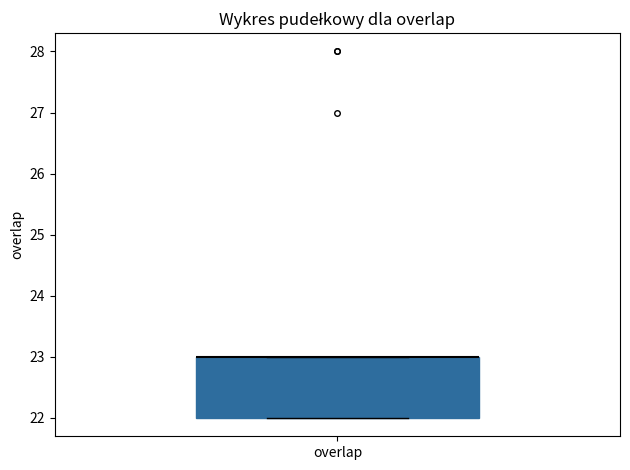

Transcribe this box plot: give where the median line is, the range the box spans, and where the two whiskers end, as read against the y-axis. The values are not printed on the chart, so give them approximately, as read against the axis.

median 23 (drawn on the box's upper edge), box 22 to 23, whiskers 22 to 23